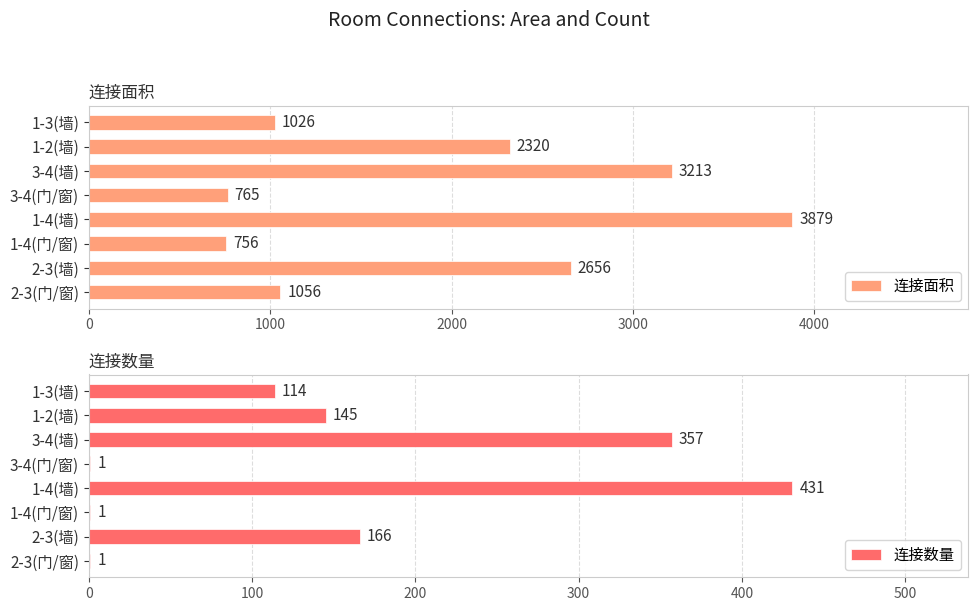

Which series has the largest range (max minus min)?

连接面积